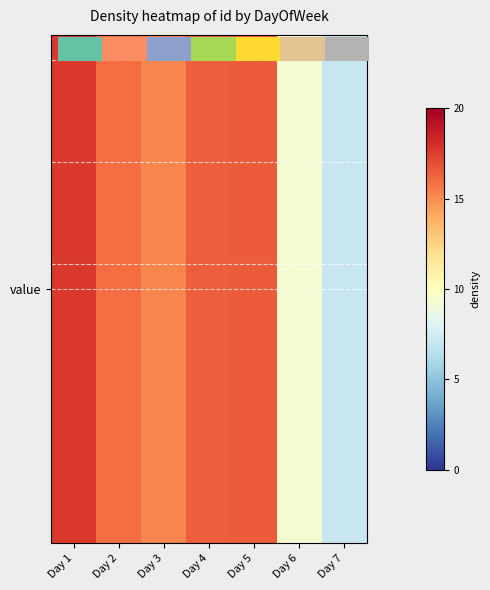

Which has a higher value, Day 3 or Day 1?

Day 1